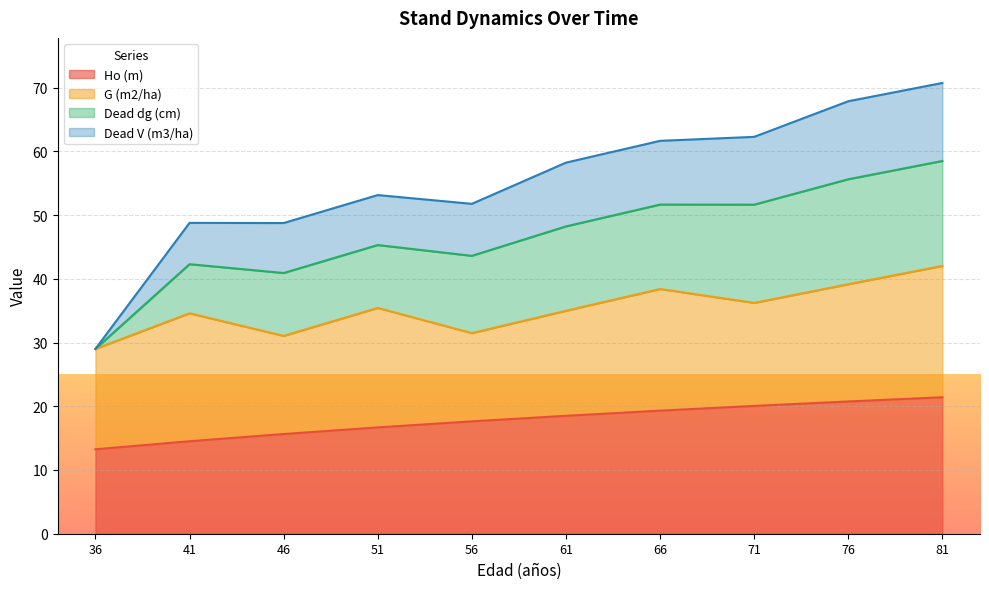

How many data points in Dead V (m3/ha) are less than 58?

5